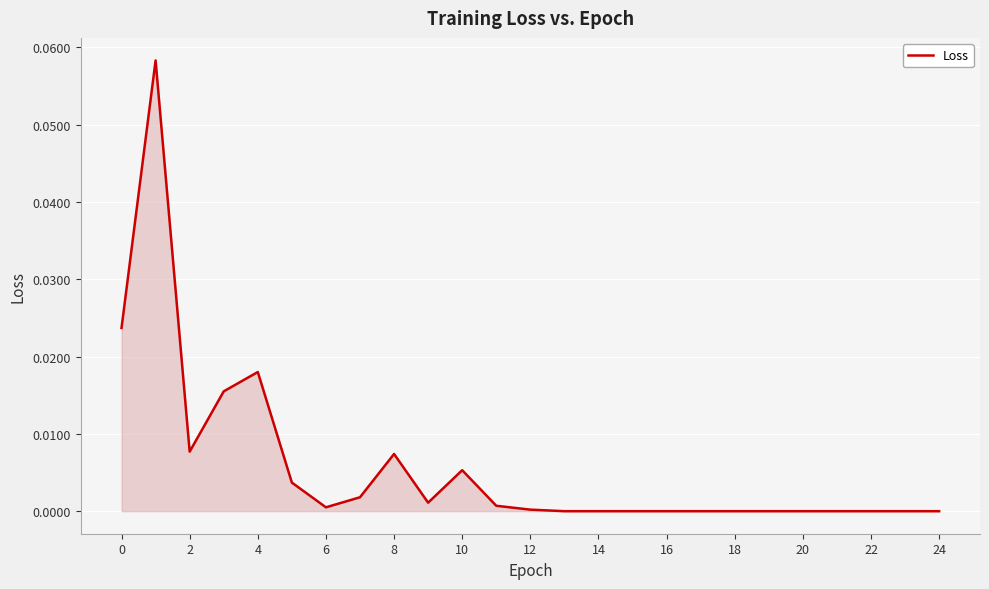

Does the chart display data point markers on the line(s)?

No